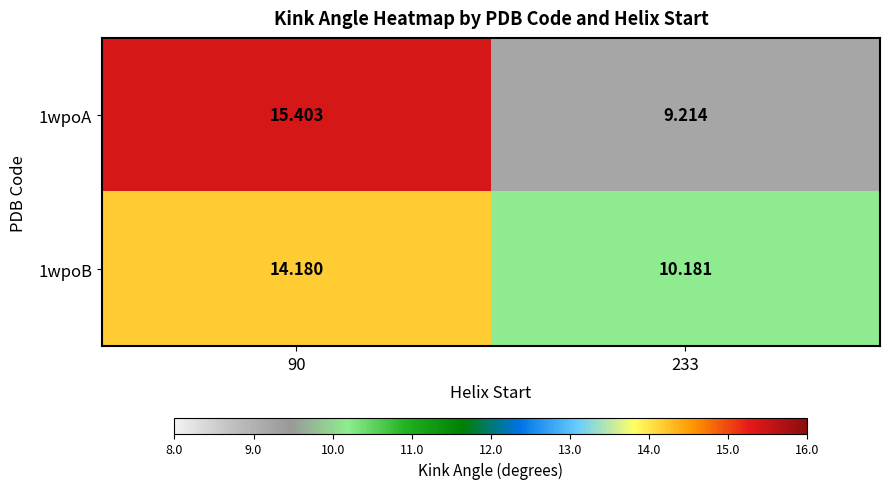

How many data points in 1wpoB are above 14?

1